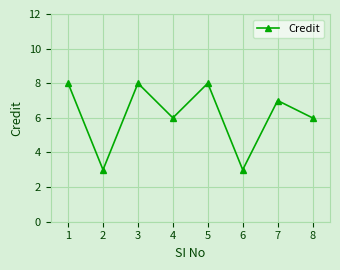

The value at 6 is 3. True or false?

True